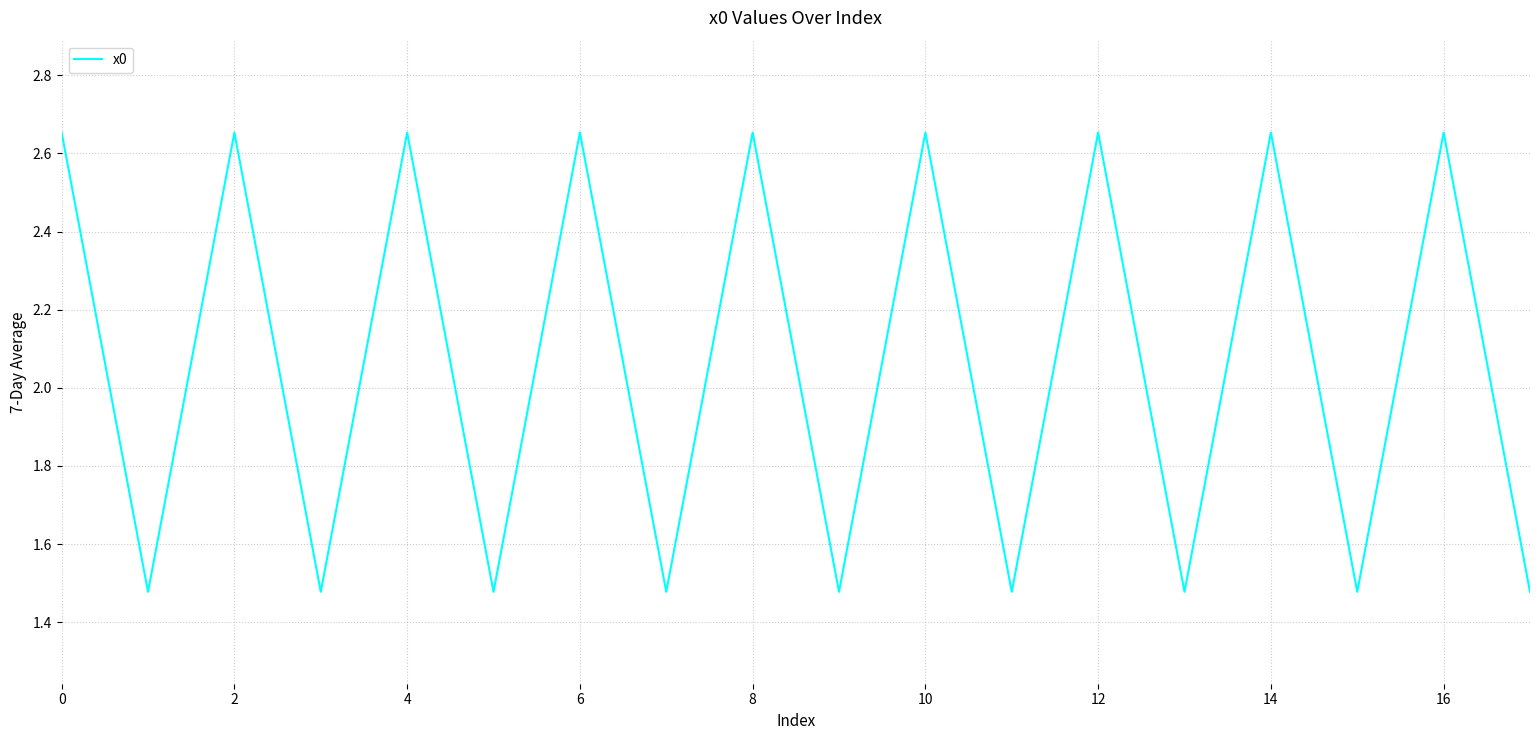

How many lines are shown in the chart?

1